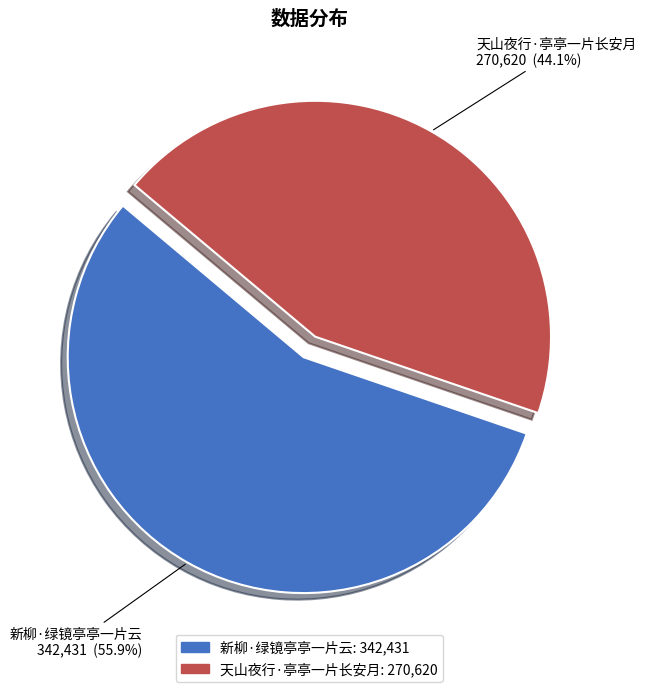

Does 天山夜行·亭亭一片长安月 account for over 50% of the chart?

No